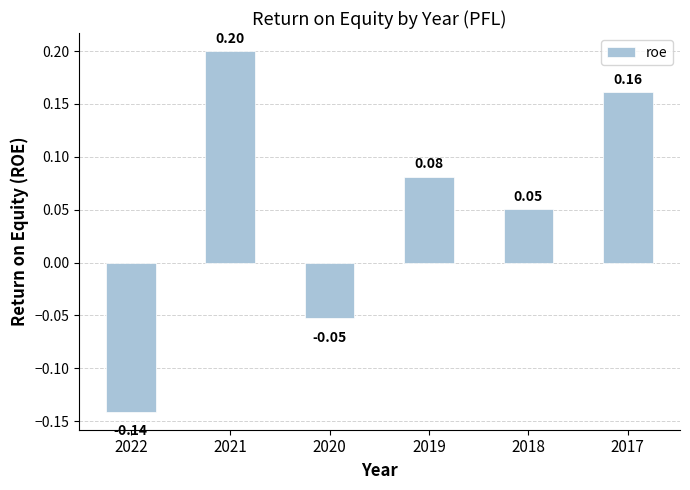

Where is the data nearest to the value 0?

2018